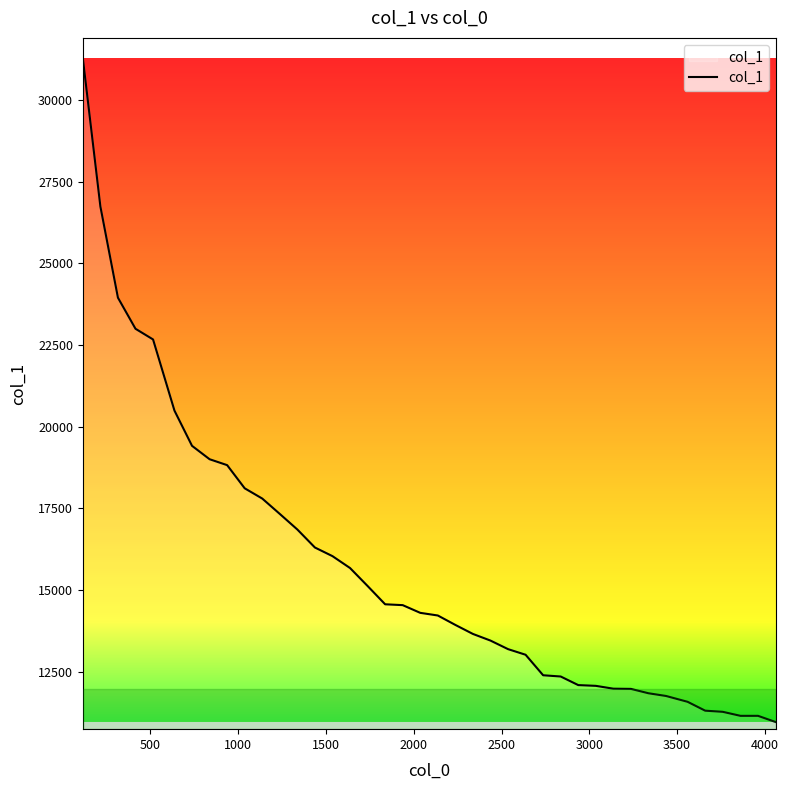

What is the difference between the maximum and minimum values?

20319